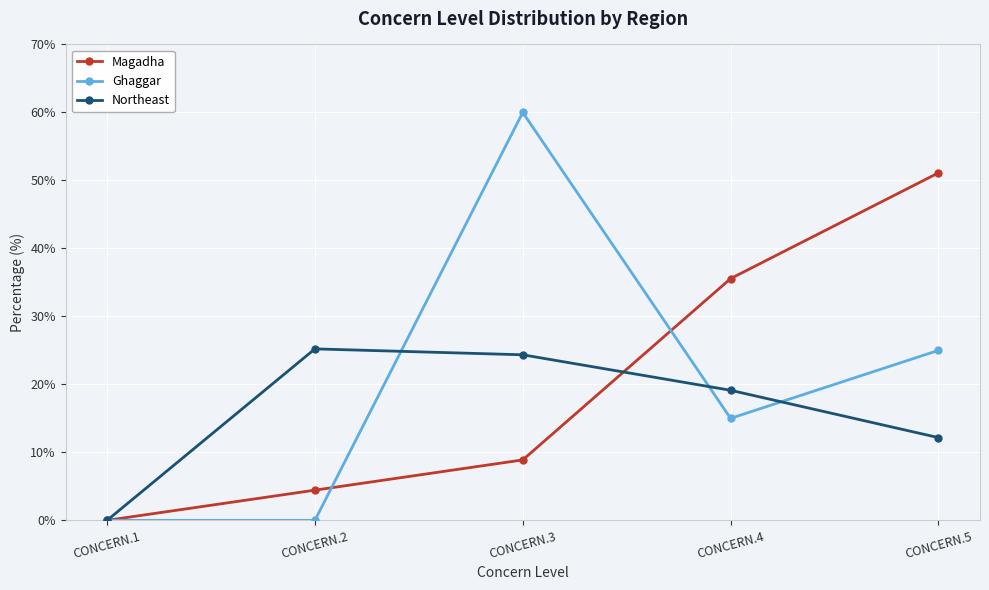

At how many categories does at least one series exceed 12?

4